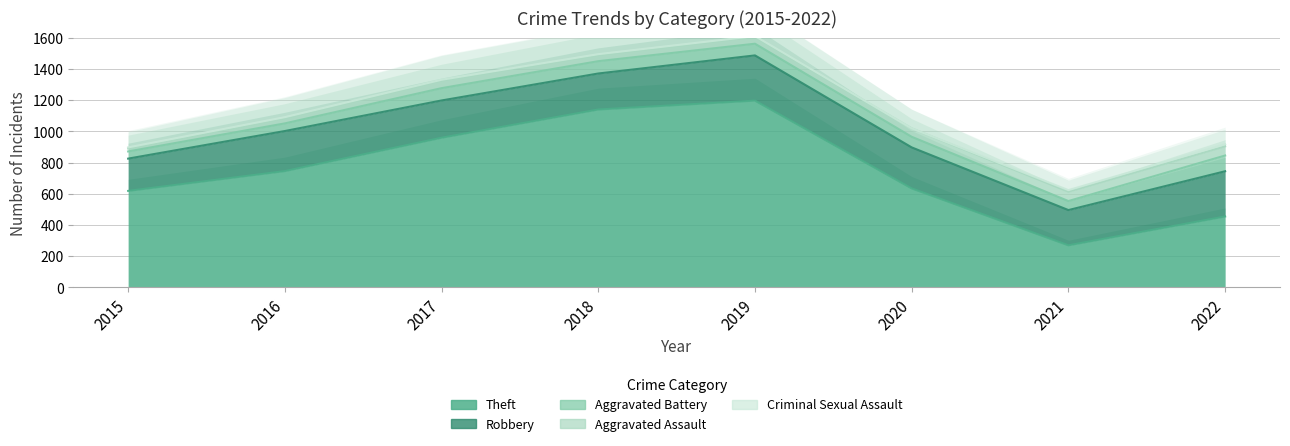

In Robbery, how many points are lower than both neighbors (excluding endpoints)?

2